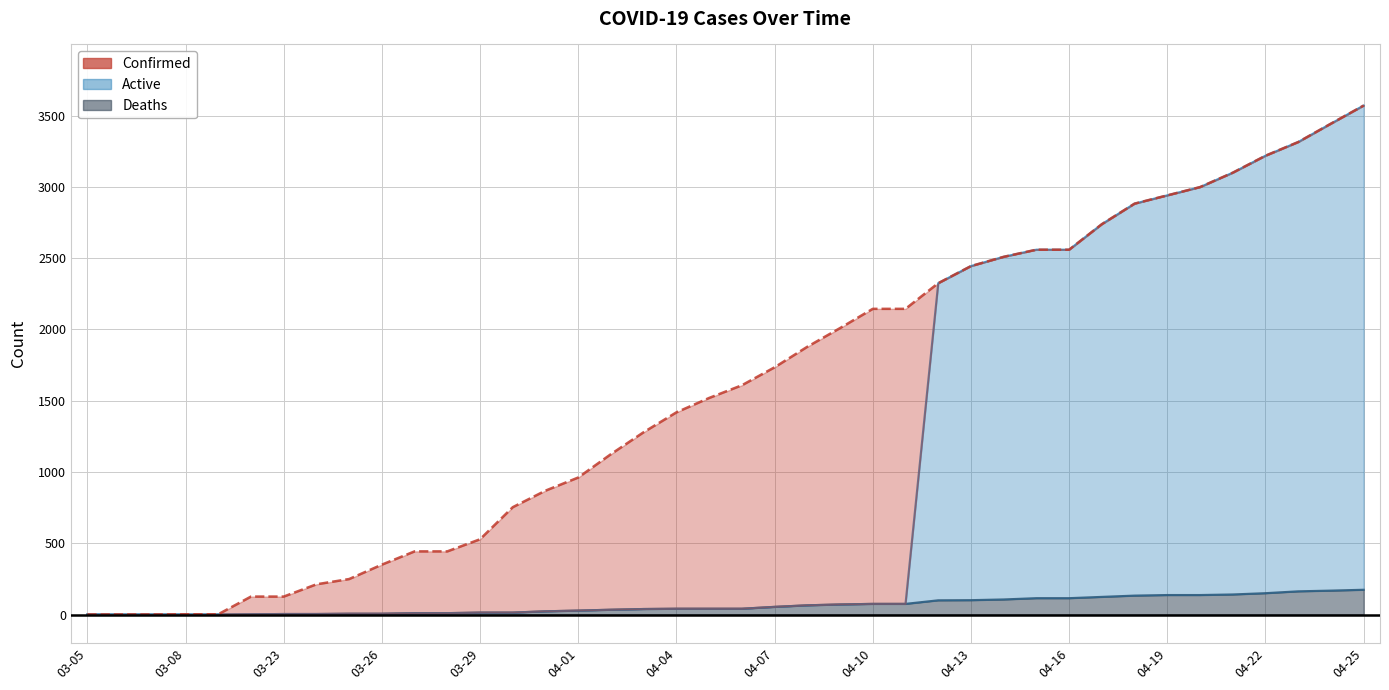

True or false: Active and Confirmed intersect in this chart.

False